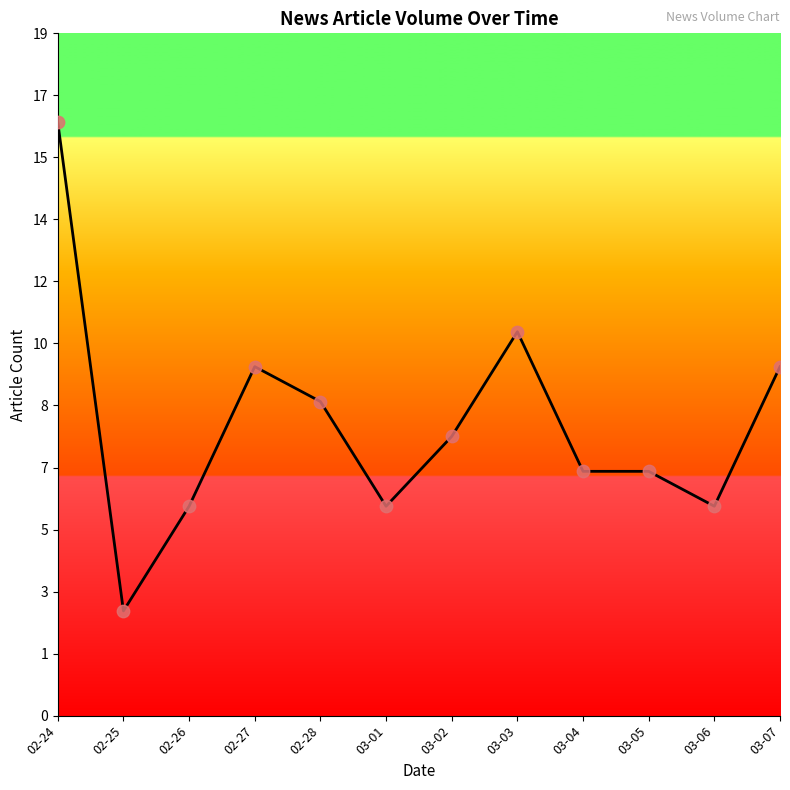

What is the change in value from 02-26 to 03-05?

+1